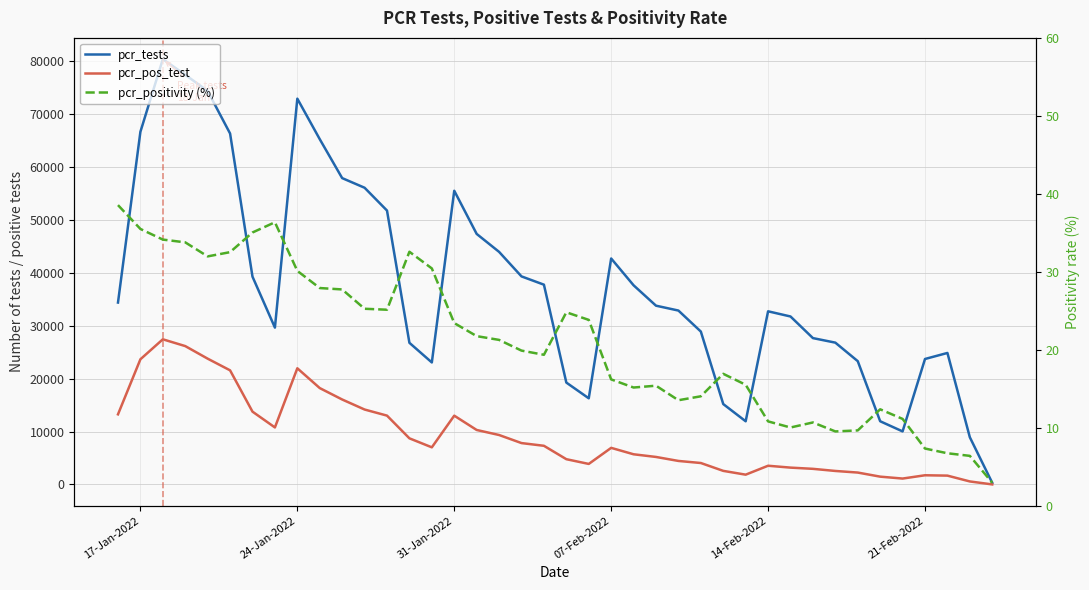

How many values in the pcr_positivity (%) series are below 21?

20